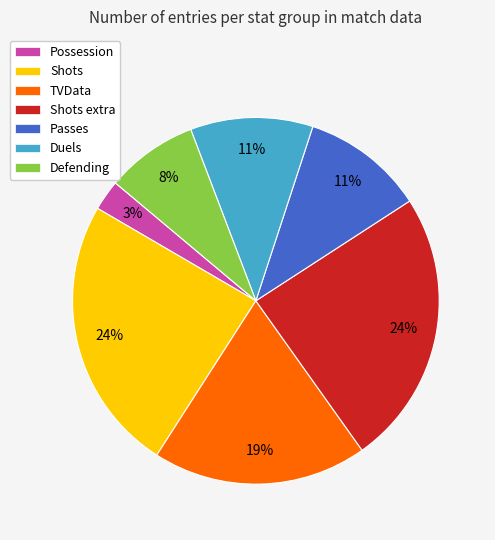

Is there any slice that represents more than half of the pie?

No